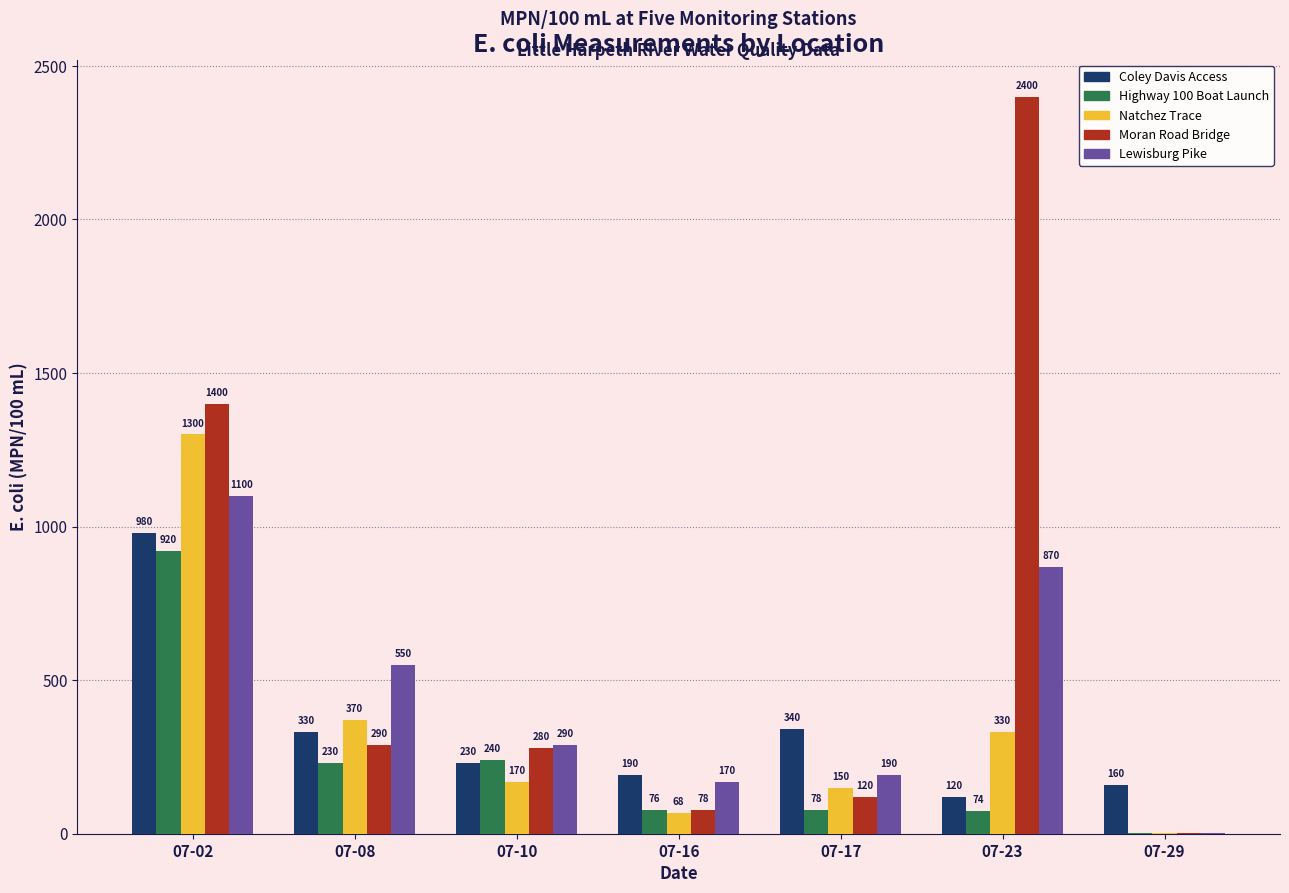

At which category does the chart reach its peak across all series?

07-23